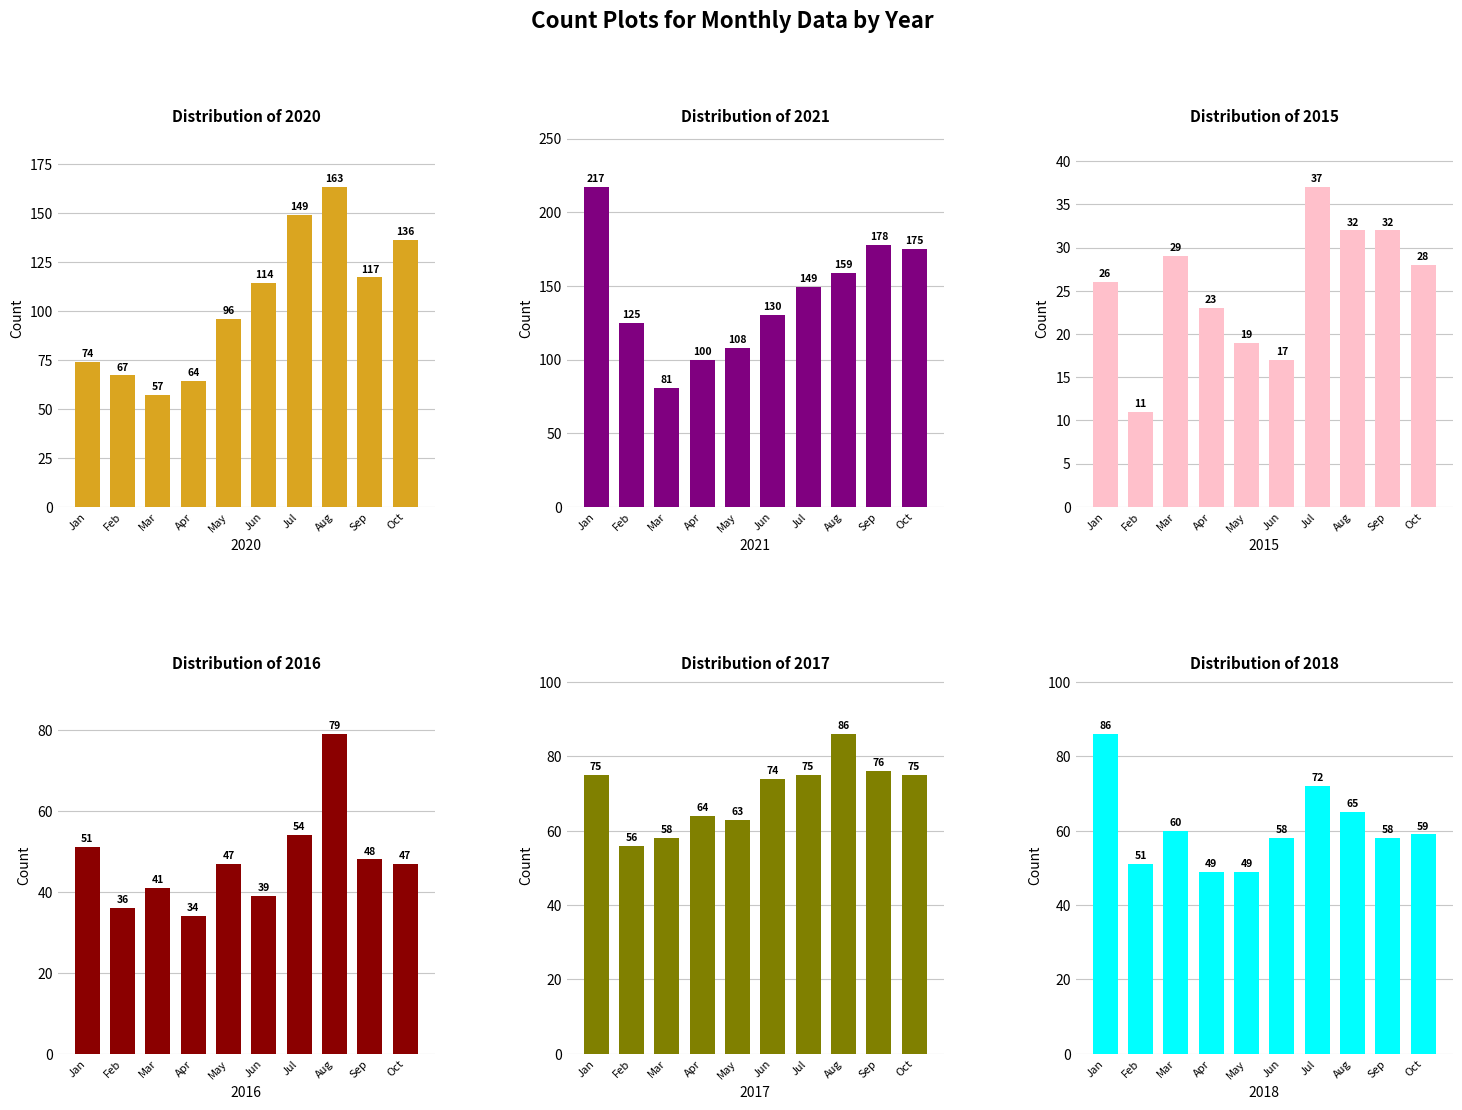

What is the average value of the 2020 series?

104